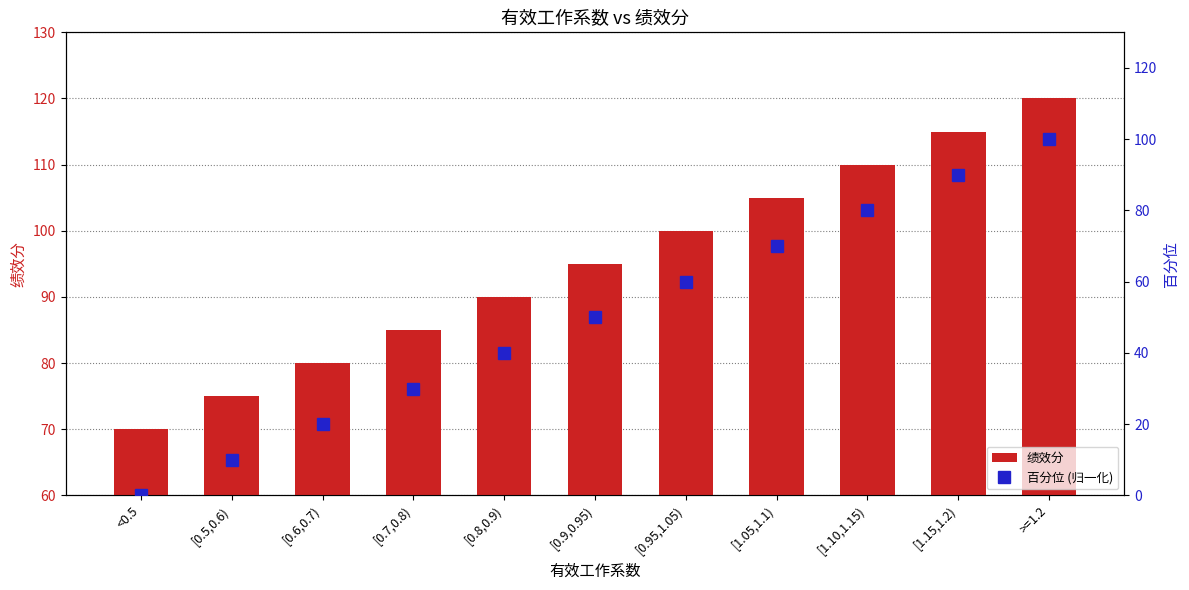

What value does the 绩效分 series have at [1.15,1.2), to the nearest 10?

120